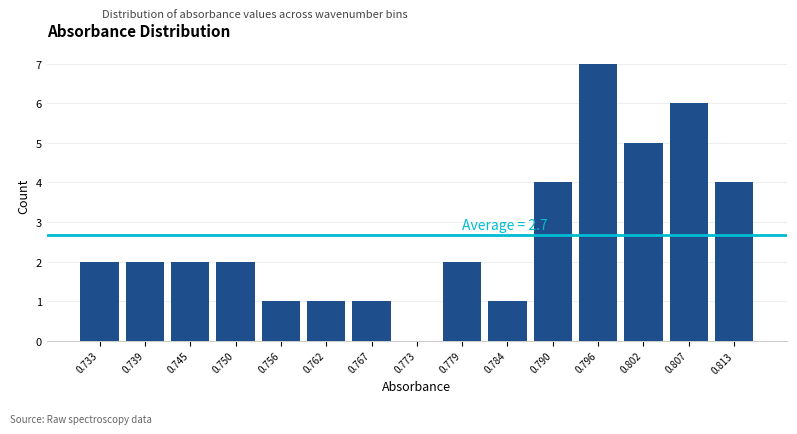

Over which range of the x-axis is the bar tallest?

0.793 to 0.799